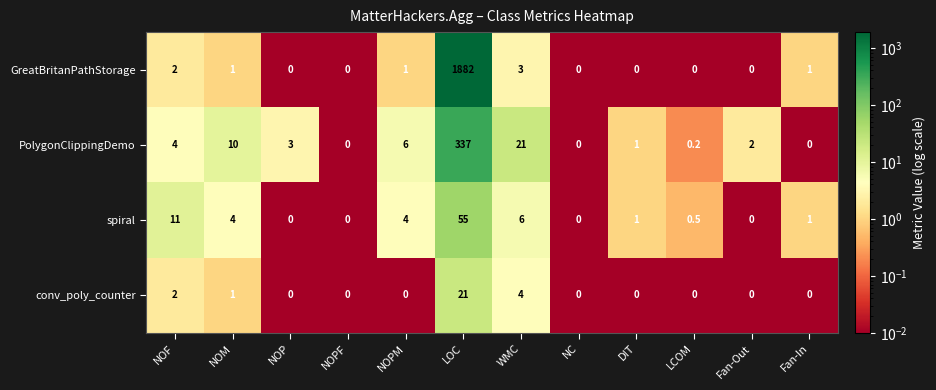

True or false: PolygonClippingDemo has a value of 5.8 at NOF.

False